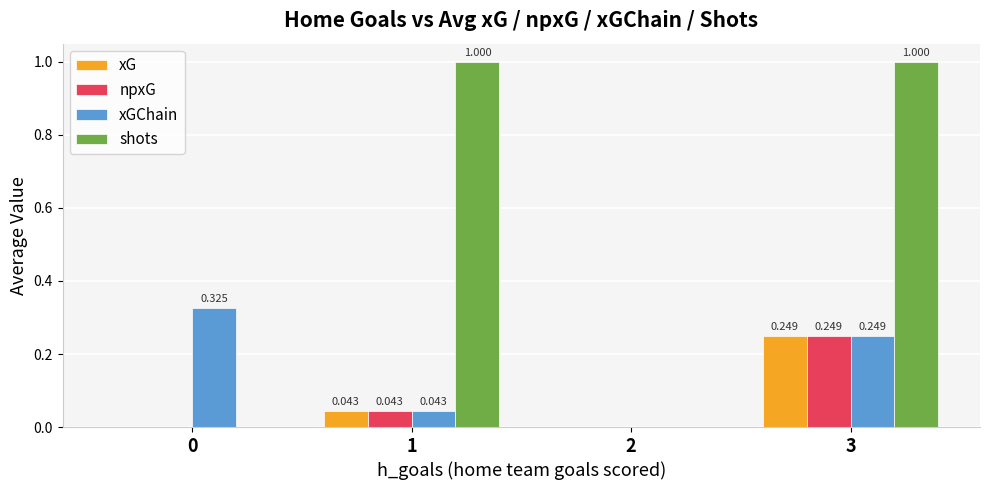

Is the value of xG at 3 greater than the value of shots at 3?

No